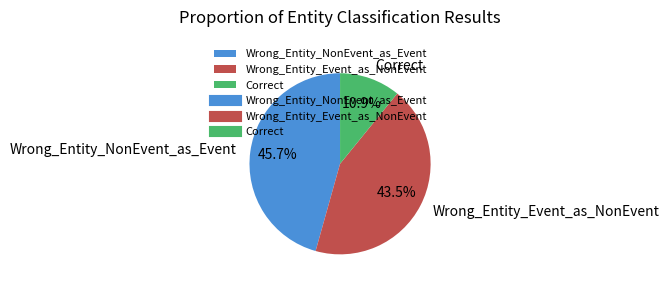

Between Wrong_Entity_NonEvent_as_Event and Correct, which is larger?

Wrong_Entity_NonEvent_as_Event